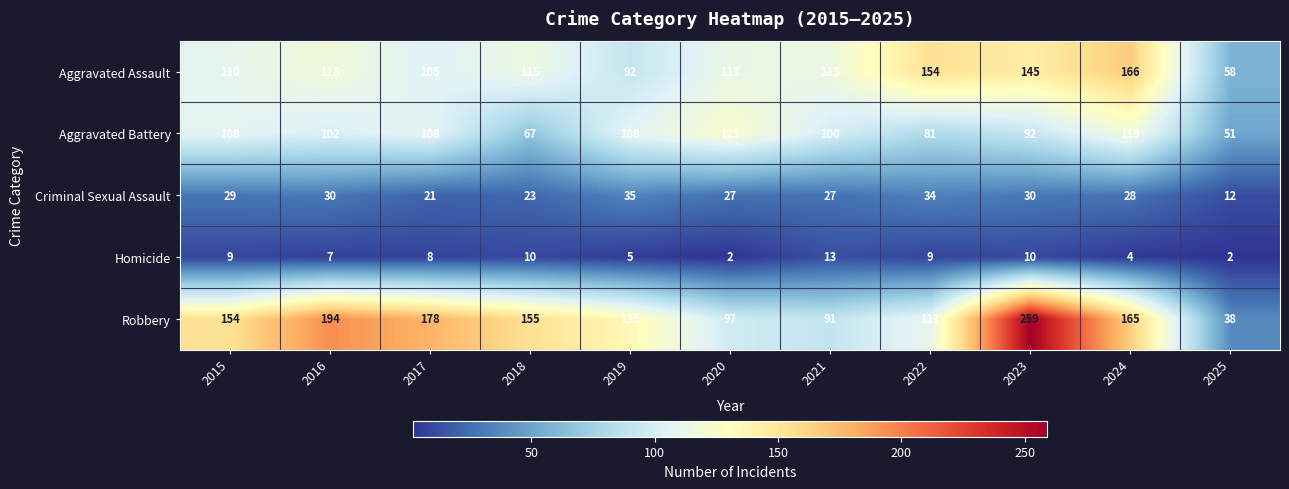

How many categories are shown in the chart?

11